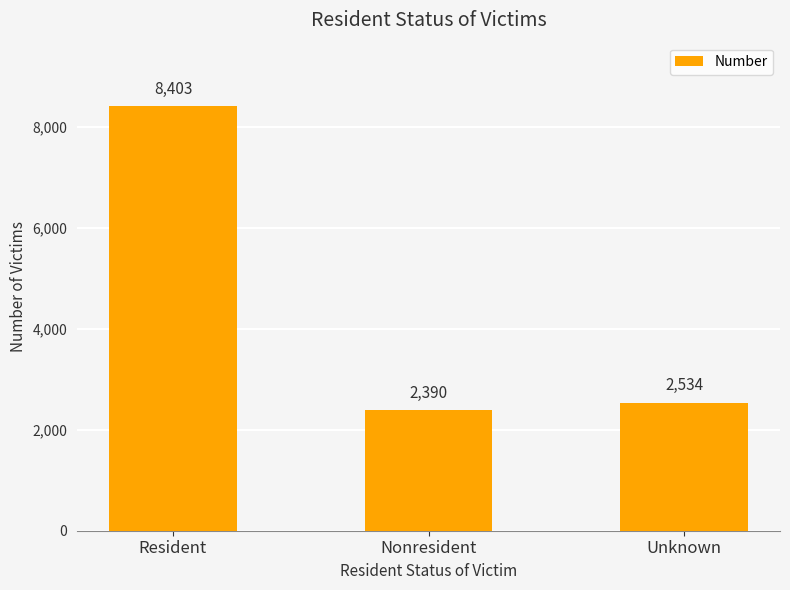

At which label does the data first exceed 2534?

Resident